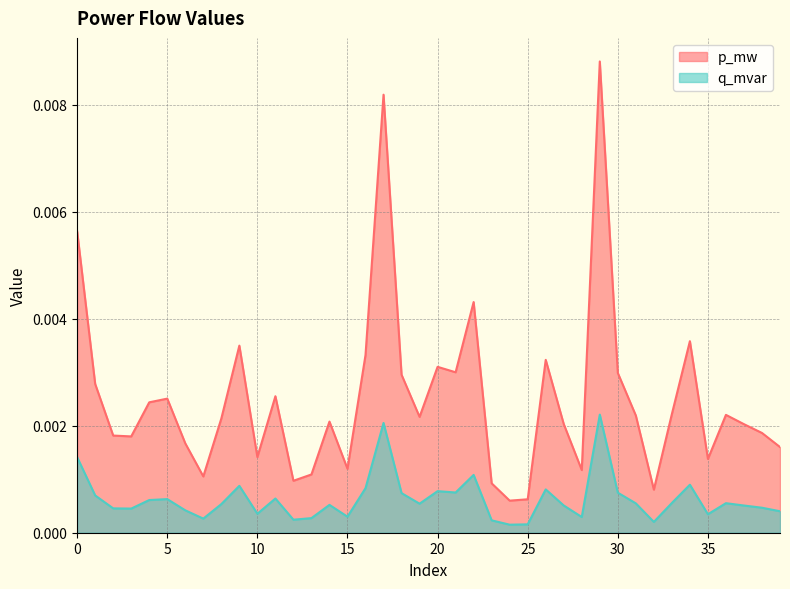

At which label does p_mw reach its minimum?

24